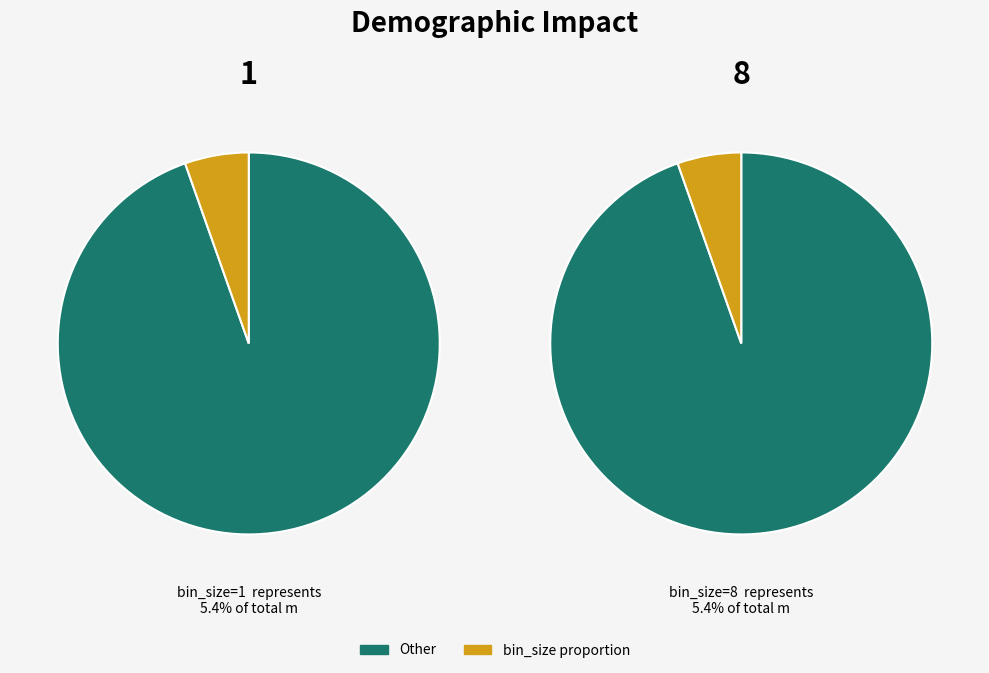

To the nearest percent, what percentage of the pie is 8?

50%